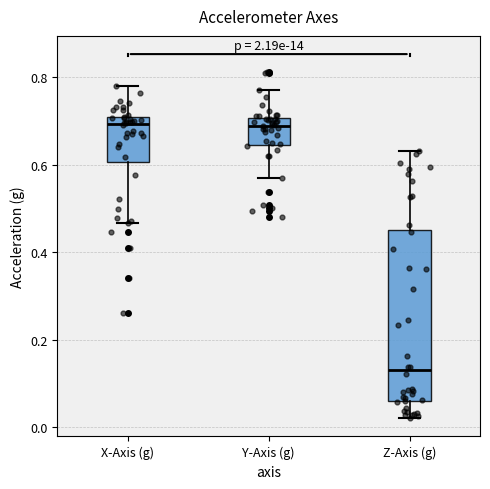

Which box is the tallest, from its lower edge to its upper edge?

Z-Axis (g)